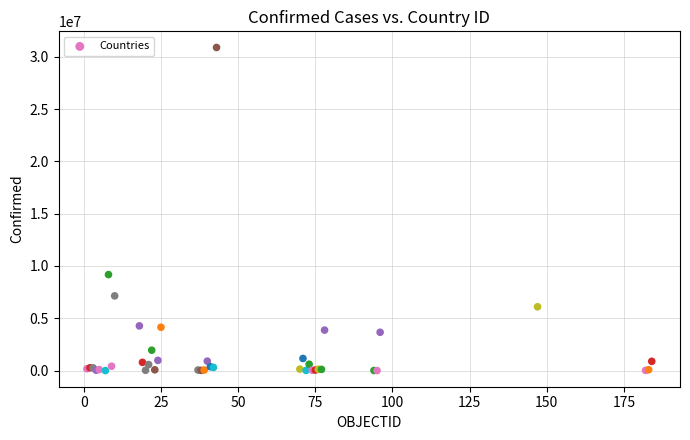

What Y value in the scatter plot is closest to 15443964?

9178795